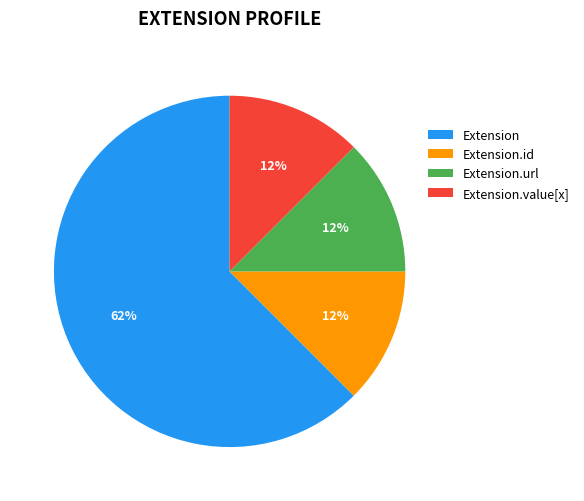

Approximately how many times larger is the value at Extension.id compared to Extension.url?

1.0